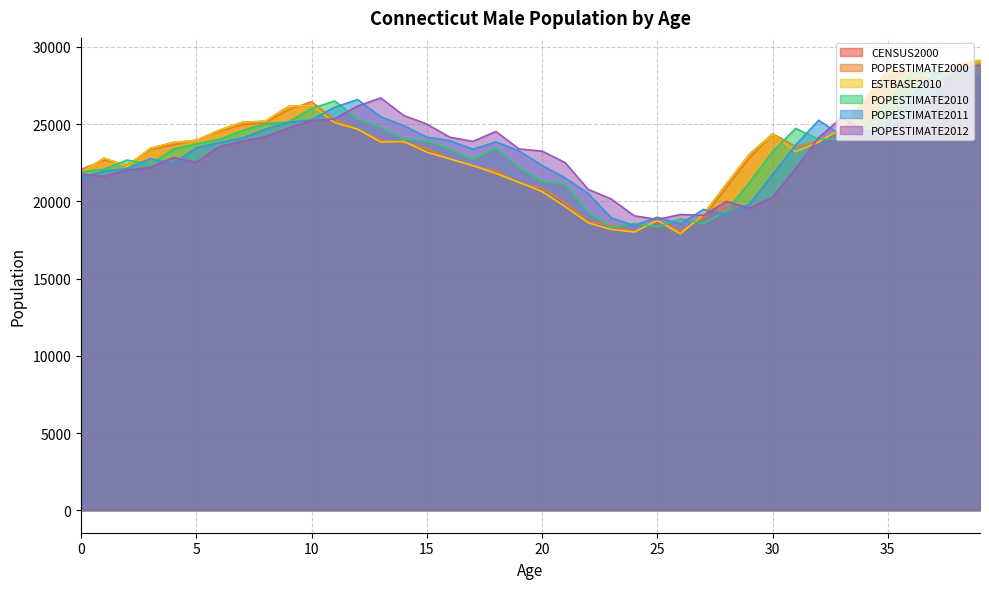

True or false: POPESTIMATE2010 and POPESTIMATE2011 cross at least once.

True